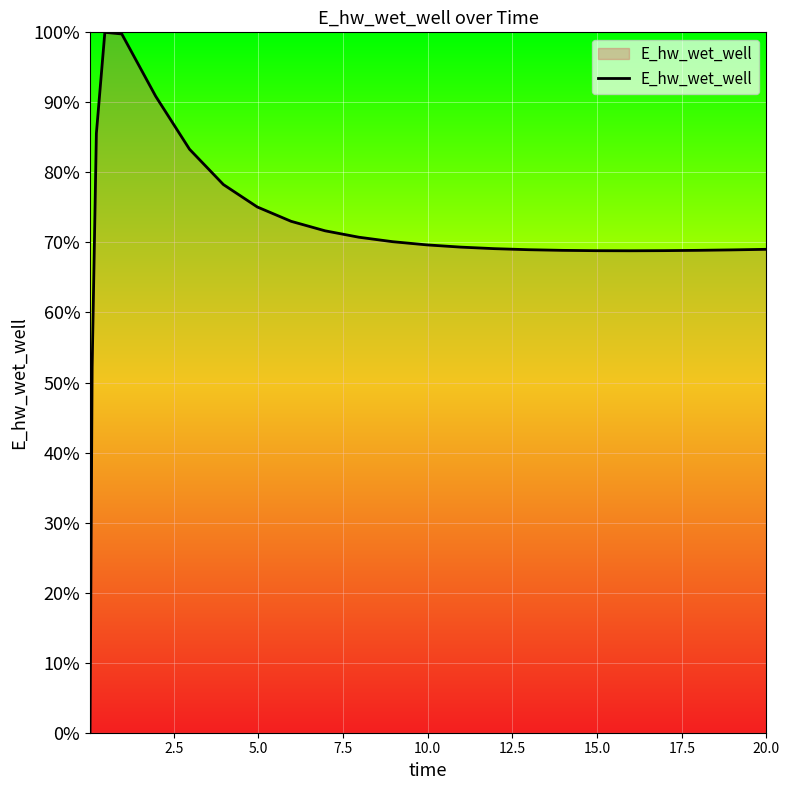

What is the difference between the maximum and minimum values?

100.0